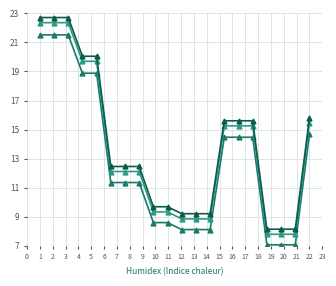

What is the minimum value shown in the chart?

7.1